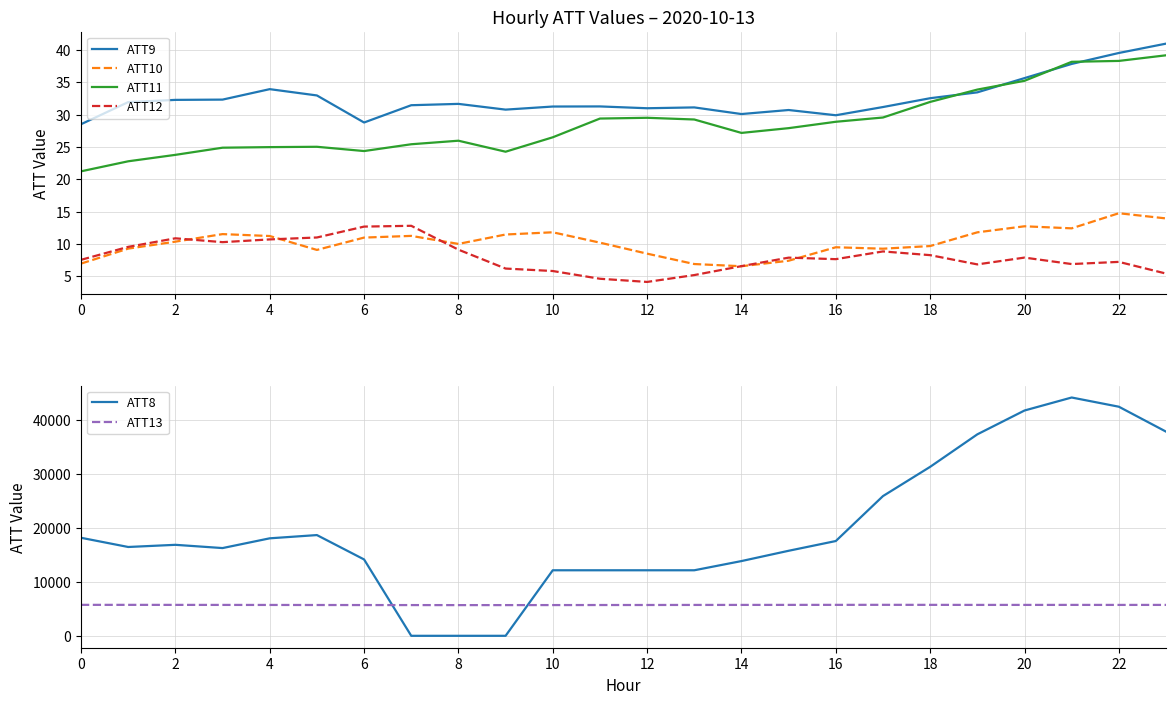

What is the maximum value for ATT8?

44100.0